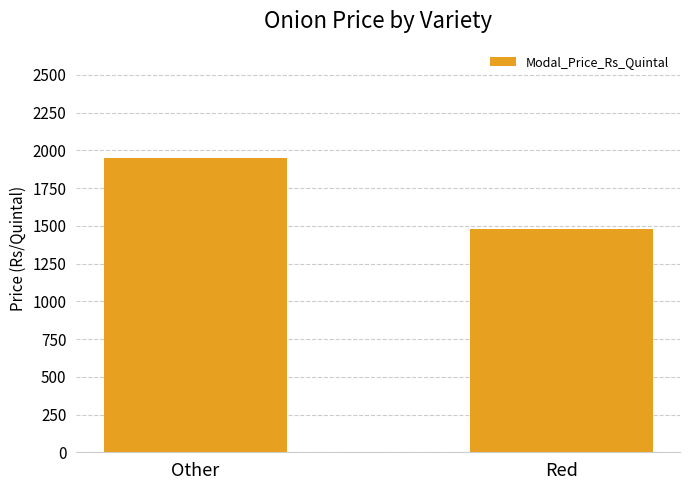

How many bars are there in total?

2